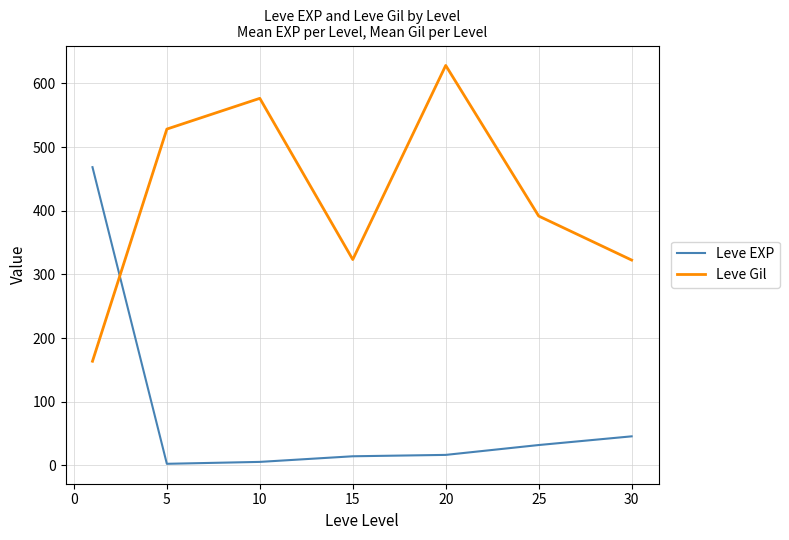

How many times do Leve EXP and Leve Gil cross each other?

1